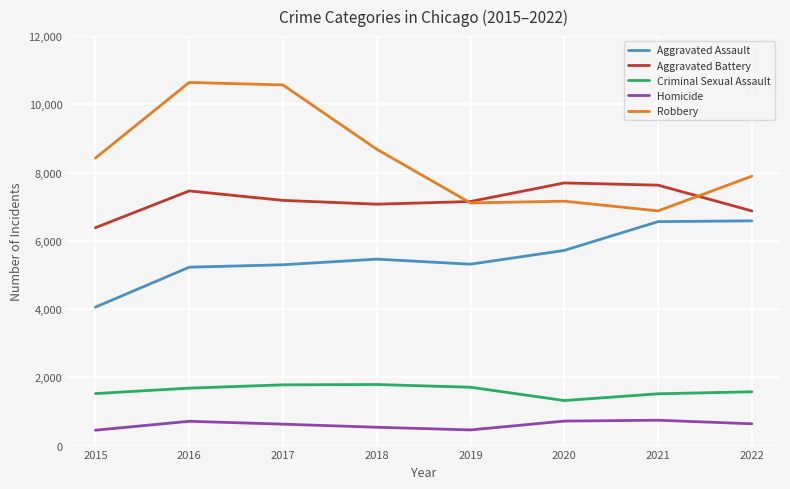

Is the value of Robbery at 2016 greater than the value of Aggravated Assault at 2020?

Yes